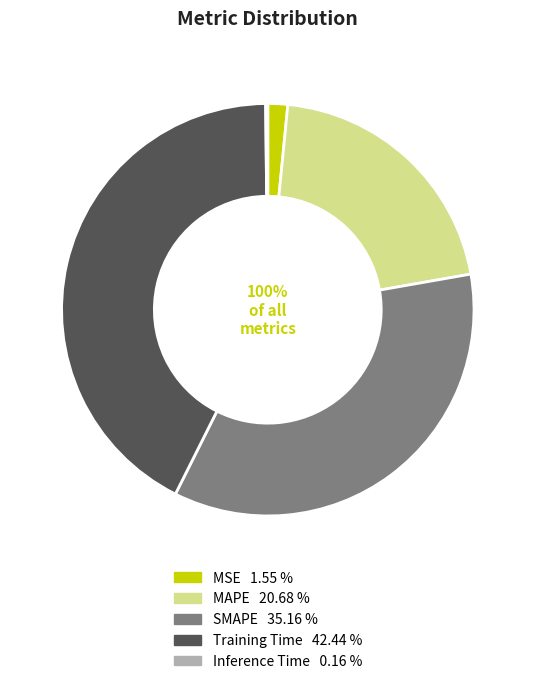

Rank the categories by value from highest to lowest.

Training Time, SMAPE, MAPE, MSE, Inference Time